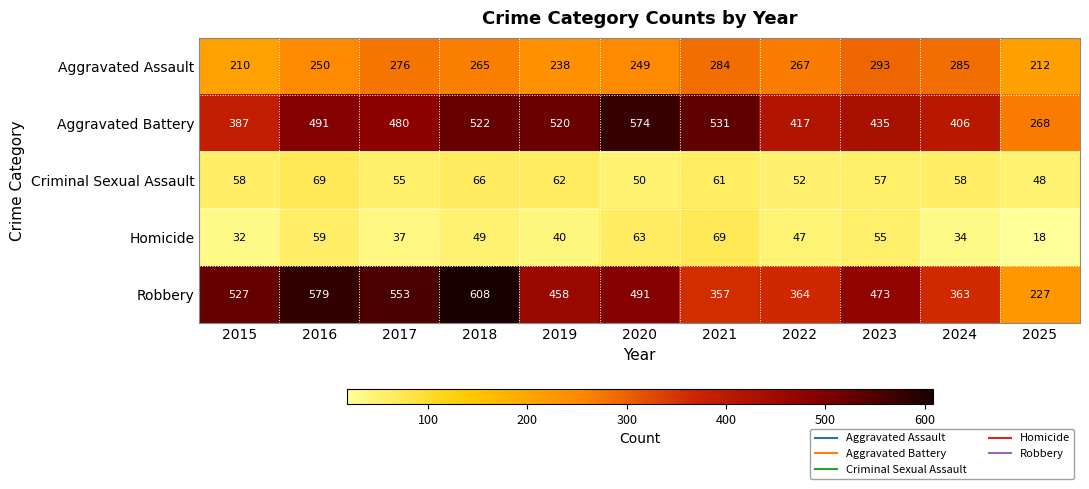

True or false: Criminal Sexual Assault has a value of 82 at 2025.

False